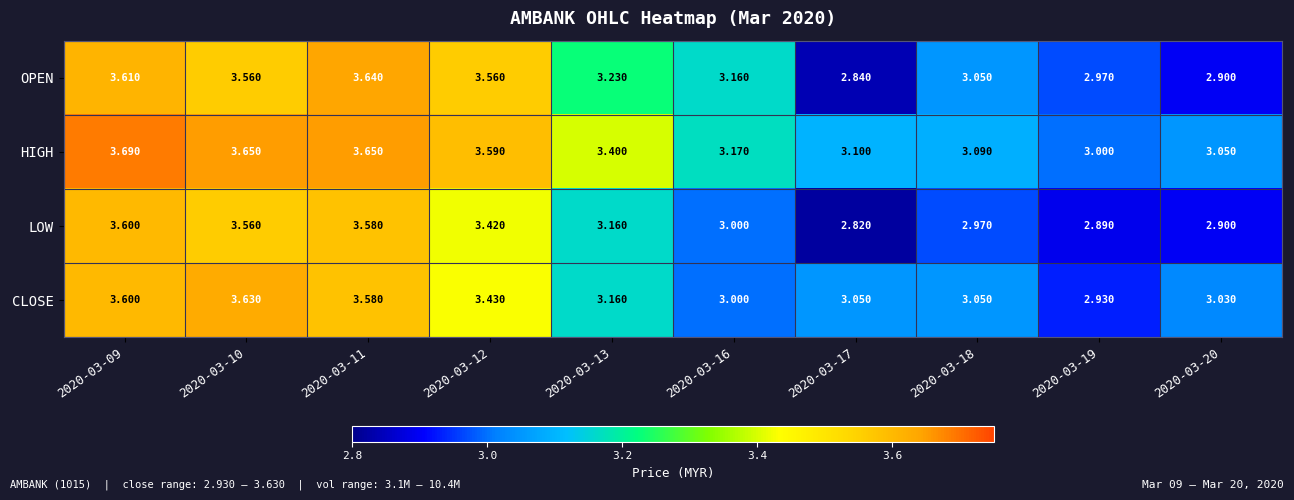

Which series has the largest range (max minus min)?

OPEN